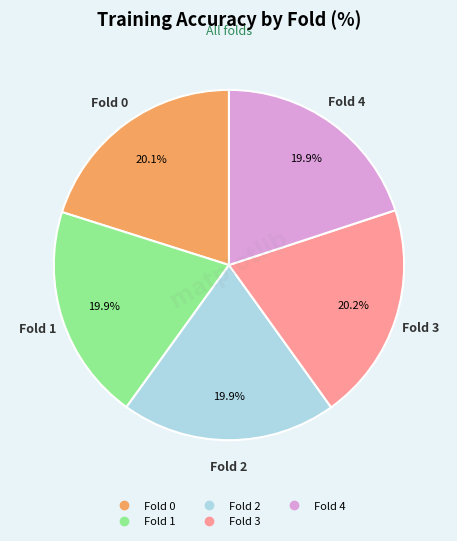

Is Fold 3 the majority of the pie?

No